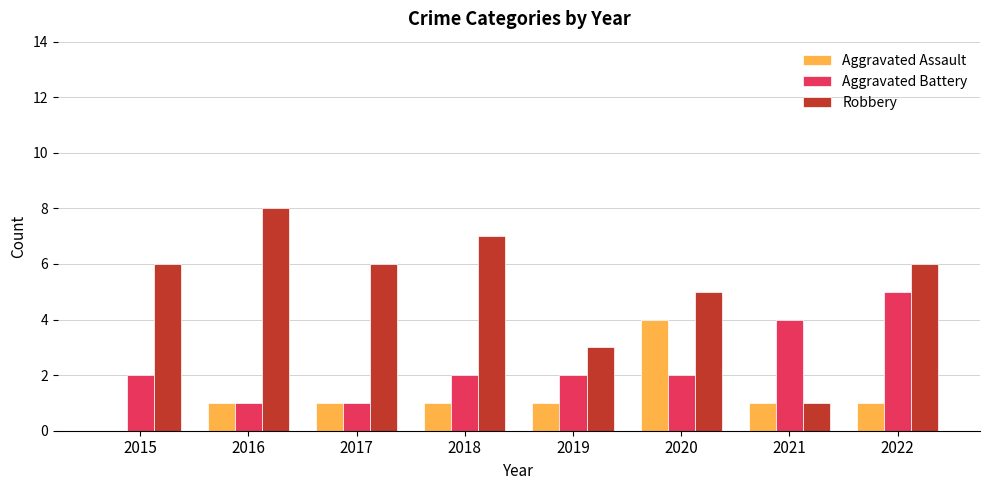

At which category is the sum across all series the highest?

2022